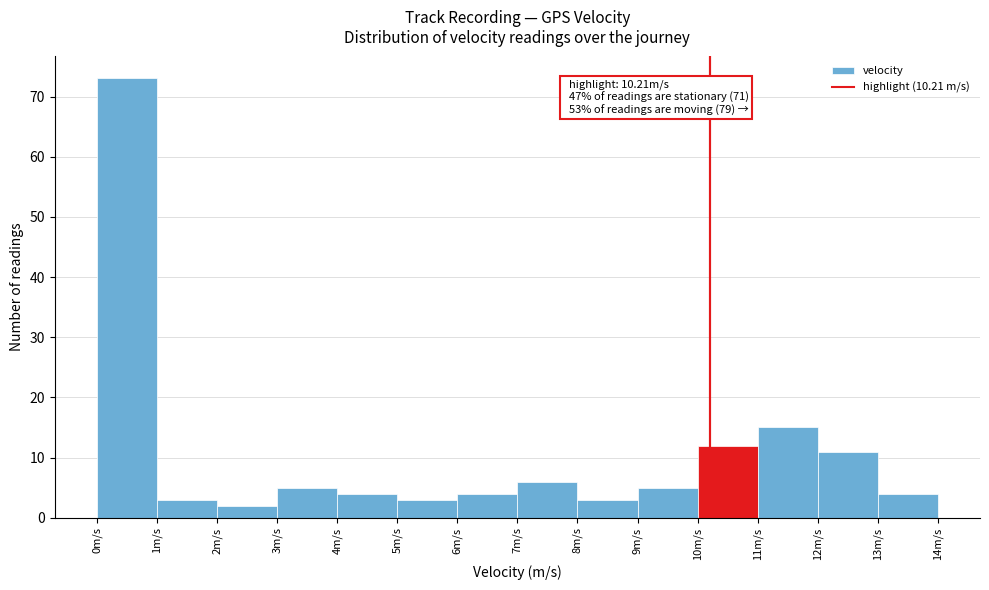

Which range on the x-axis has the tallest bar?

0 to 1